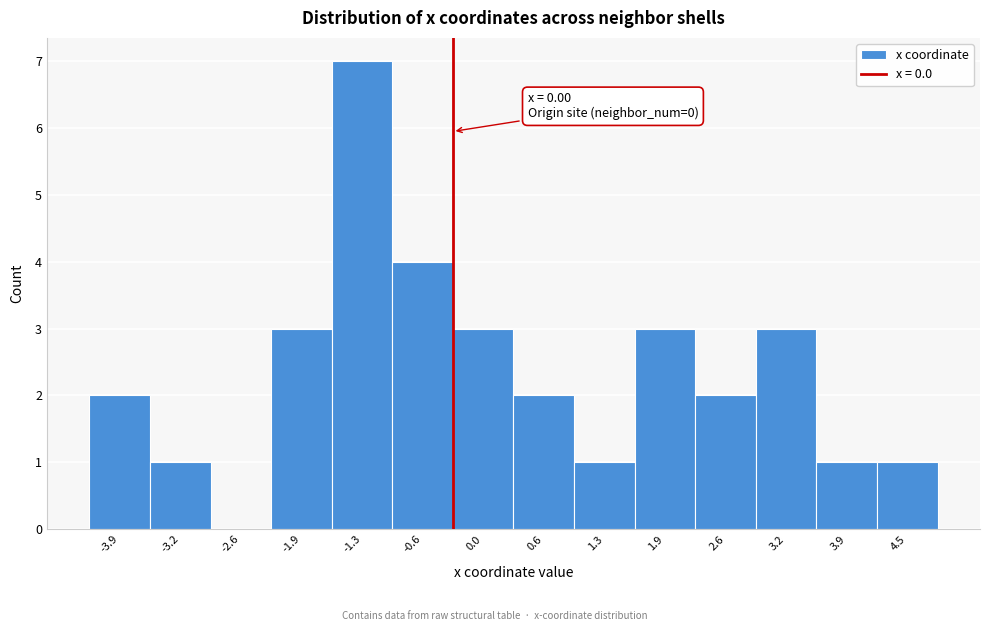

Reading left to right, transcribe all the data shown in this chart.

-3.9=2	-3.2=1	-2.6=0	-1.9=3	-1.3=7	-0.6=4	0.0=3	0.6=2	1.3=1	1.9=3	2.6=2	3.2=3	3.9=1	4.5=1